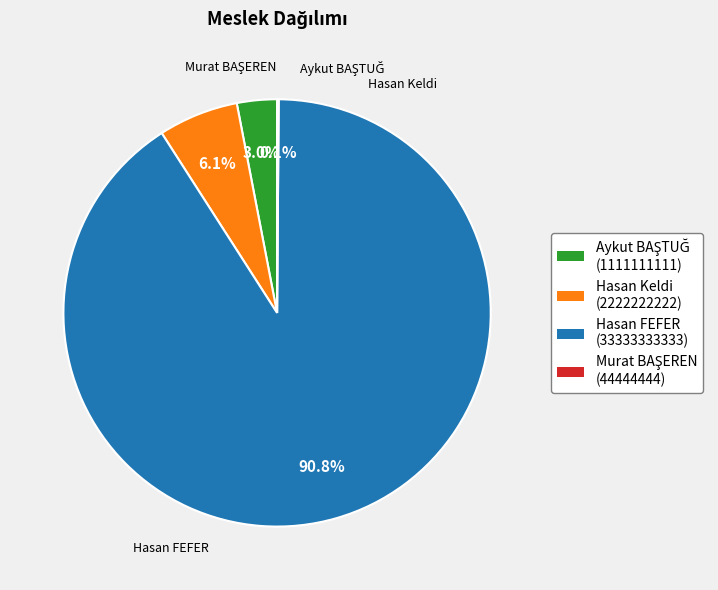

Which category has the biggest portion of the pie?

Hasan FEFER